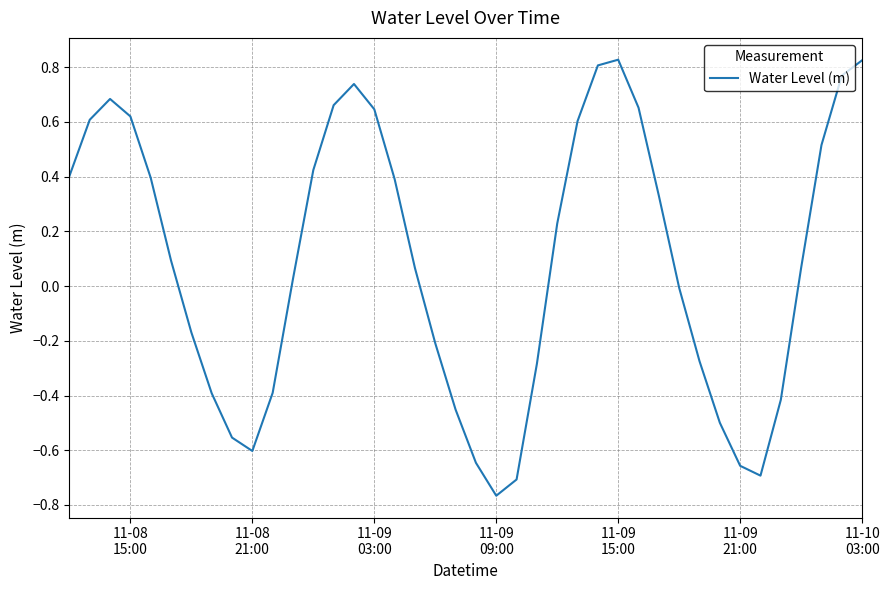

How many lines are shown in the chart?

1